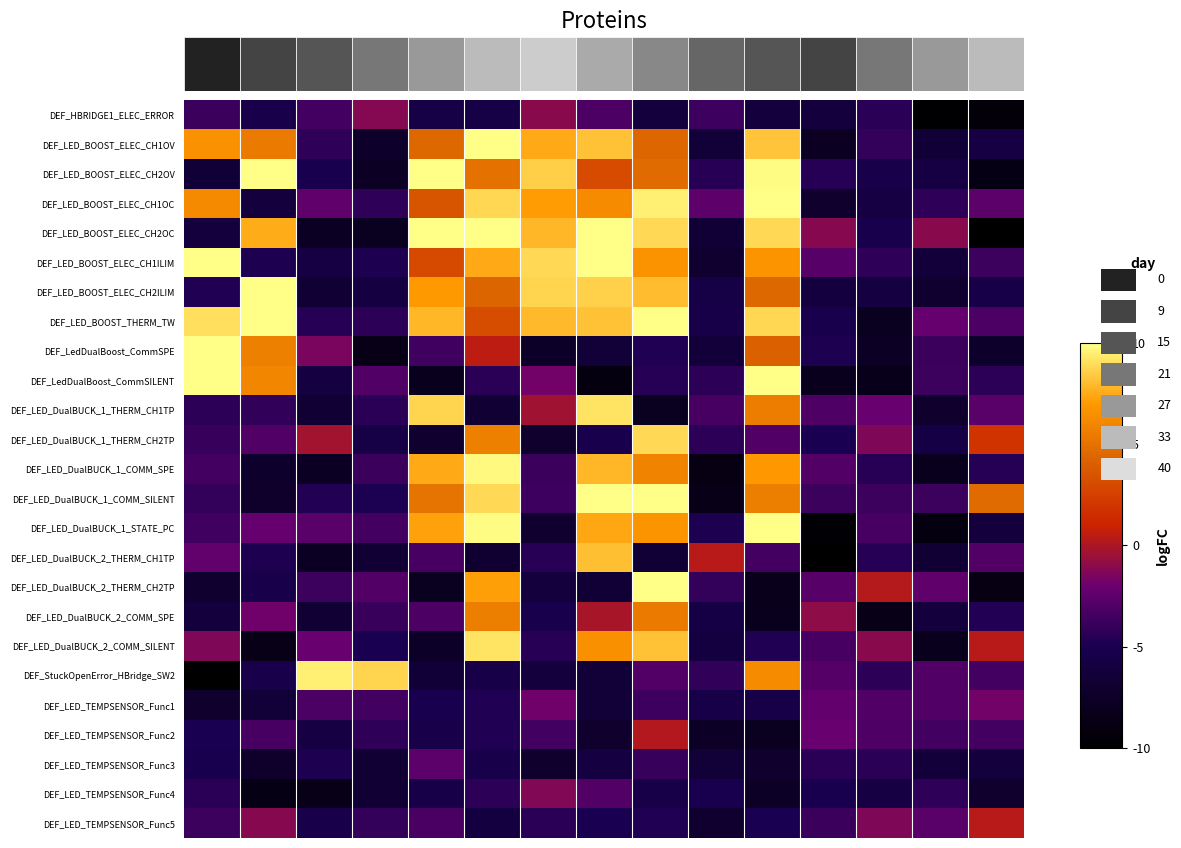

At which category is the sum across all series the highest?

8